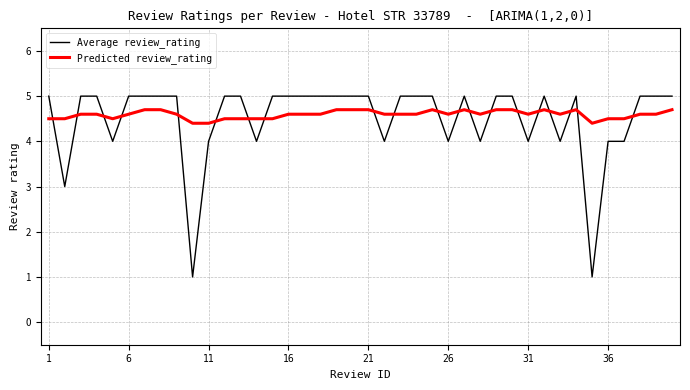

How many distinct data groups are displayed?

2